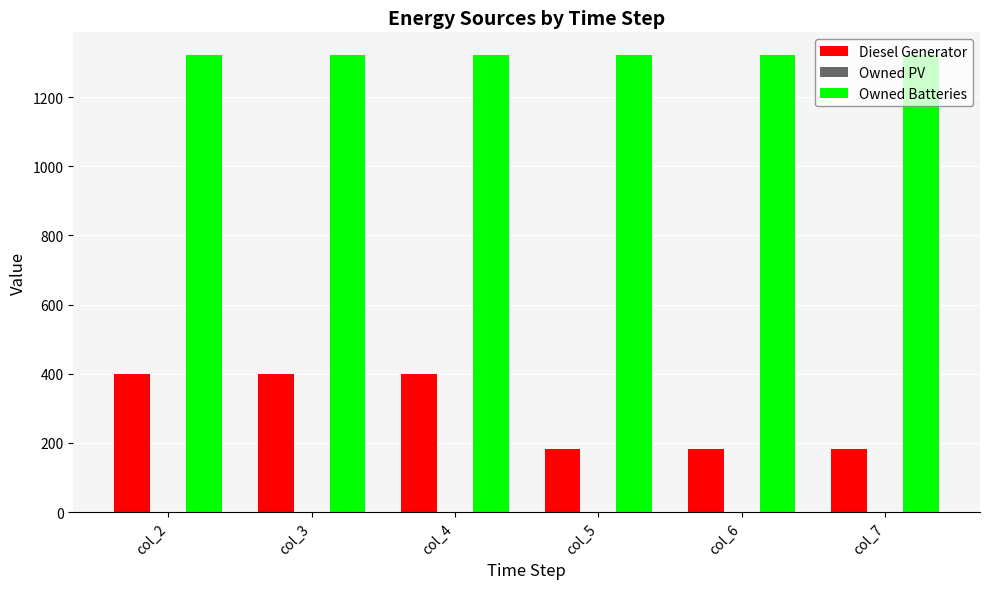

What is the sum of all Diesel Generator values?

1746